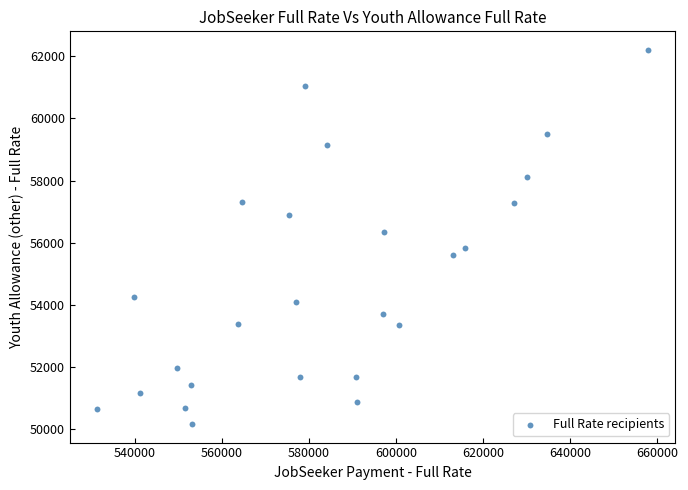

What is the range of Y values (max minus min)?

12025